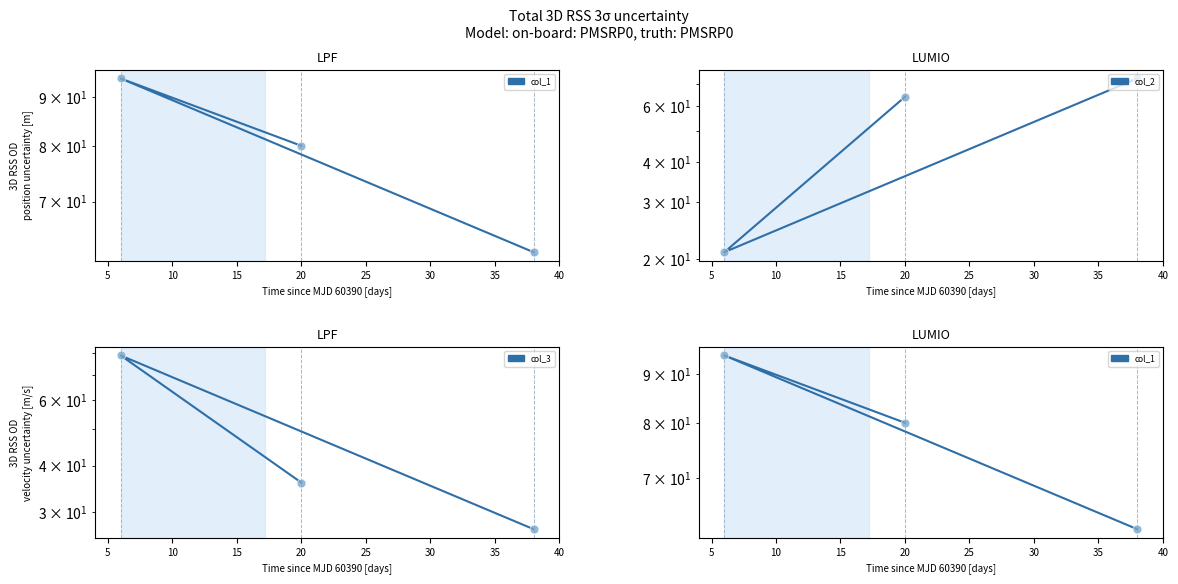

Which series has the largest Y range (max minus min)?

col_2